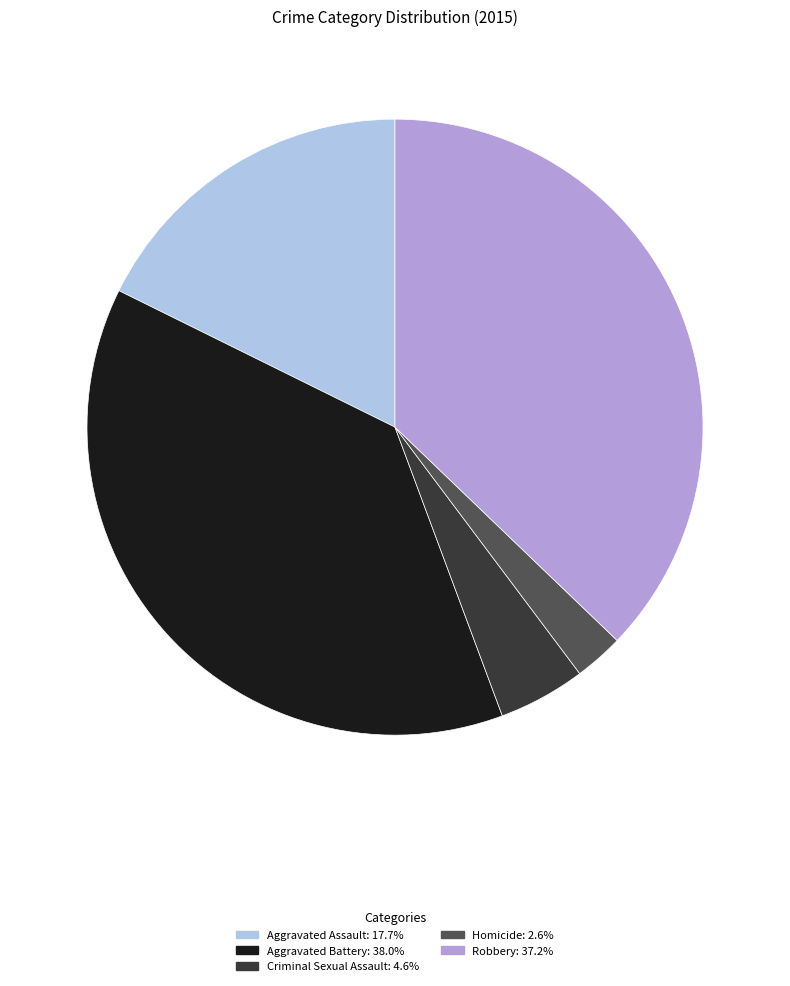

Rank the categories by value from highest to lowest.

Aggravated Battery, Robbery, Aggravated Assault, Criminal Sexual Assault, Homicide